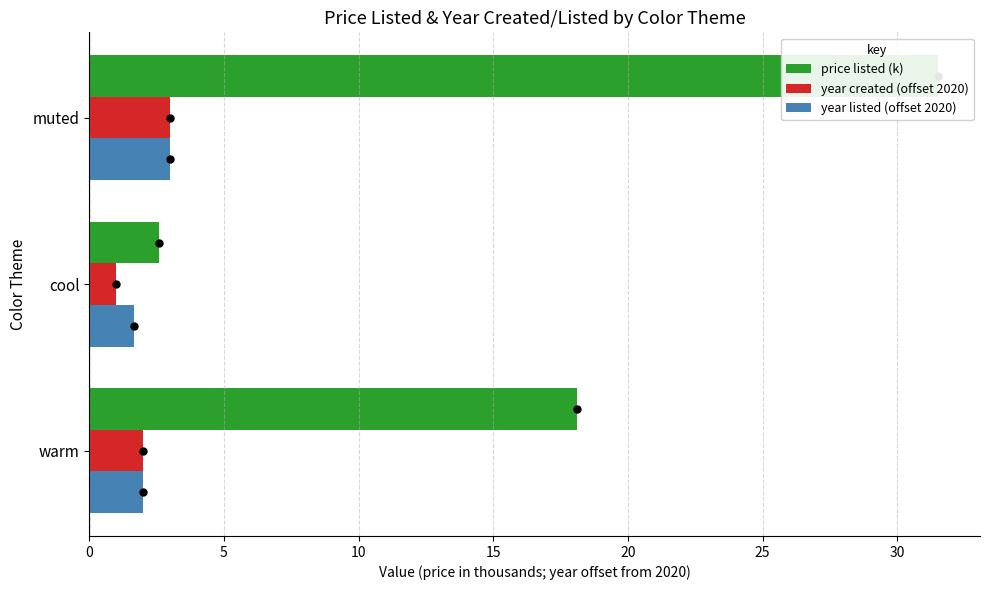

What is the difference between the highest and lowest values at warm?

16.1